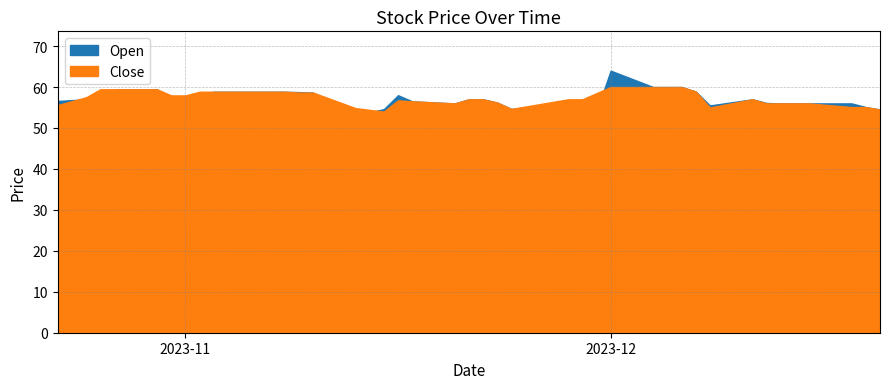

Read the Close value at 2023-12-14.

56.0